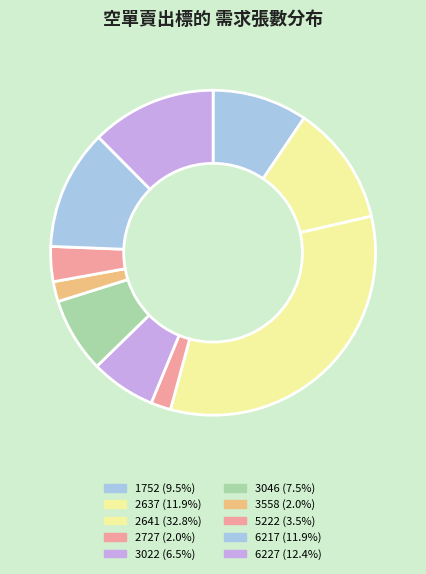

To the nearest percent, what percentage of the pie is 1752?

9%